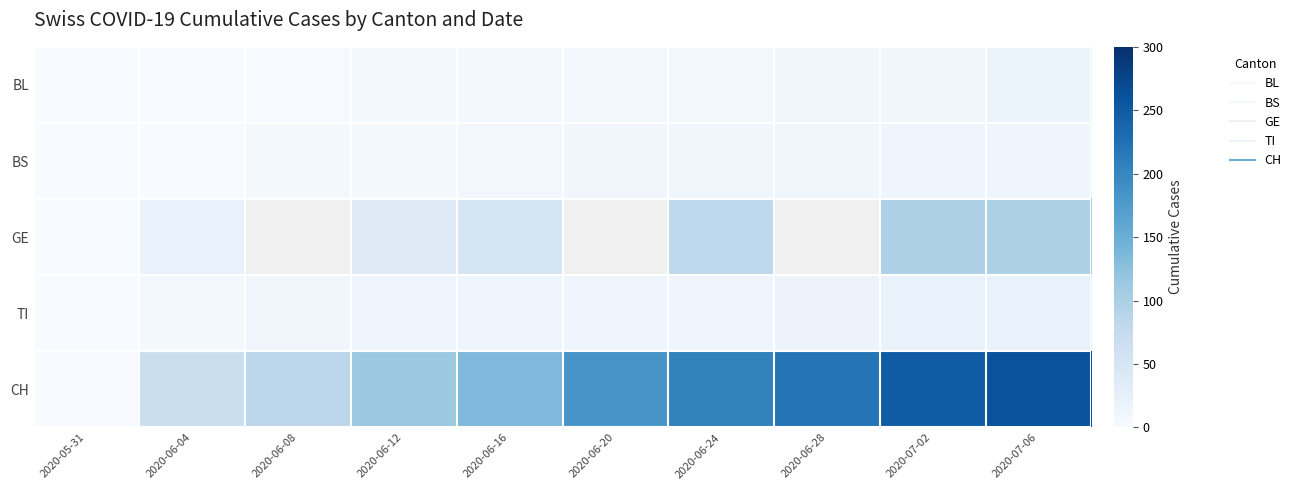

How many data points in CH are above 182?

4